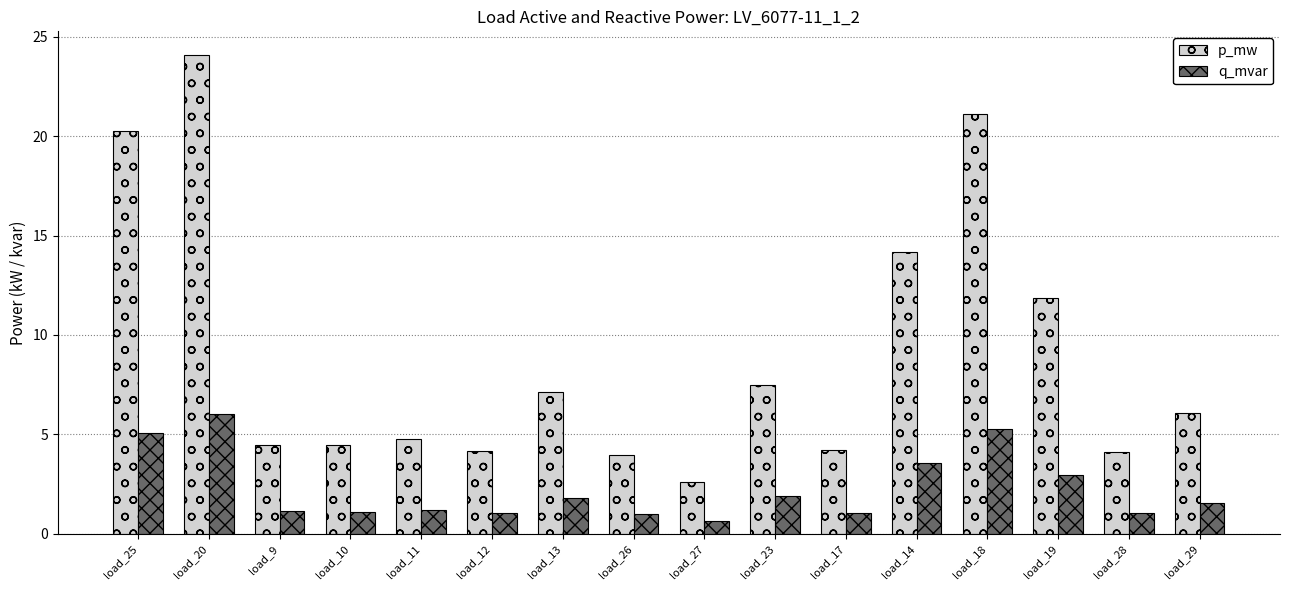

What is the sum of the p_mw values at load_13 and load_10?

11.6